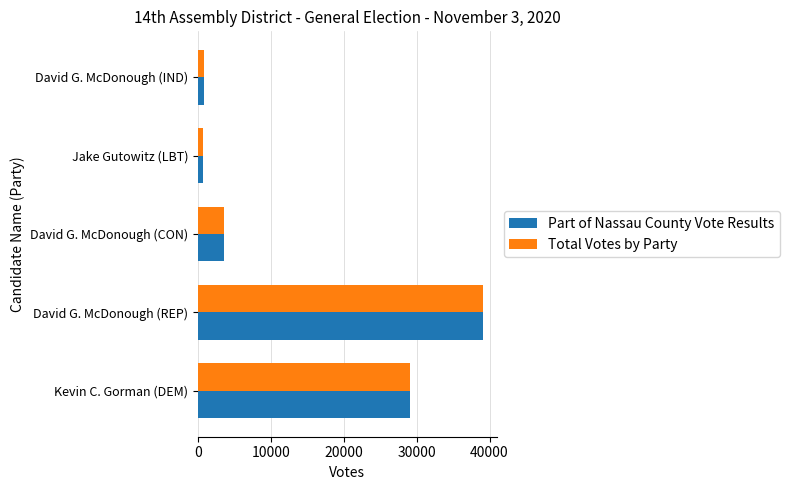

The value of Part of Nassau County Vote Results at Kevin C. Gorman (DEM) is 29129. True or false?

True